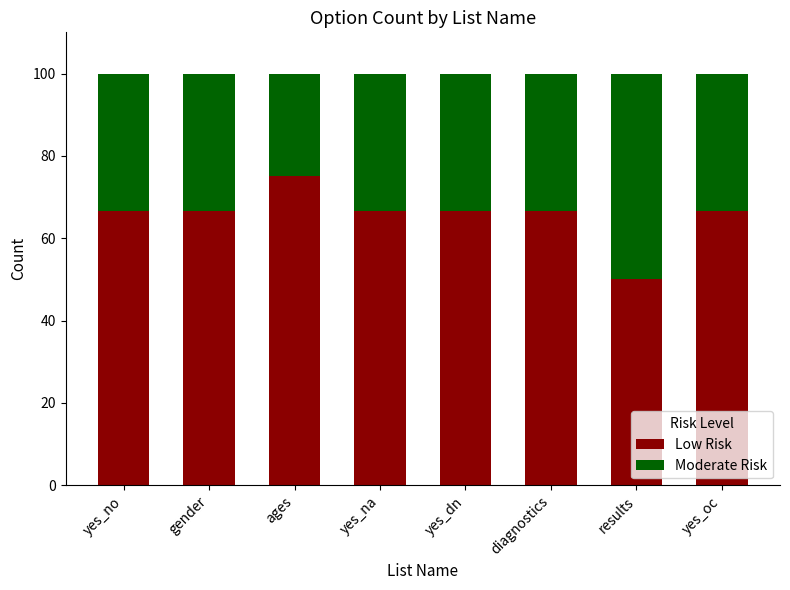

Reading left to right, transcribe the values for Low Risk.

66.7	66.7	75.0	66.7	66.7	66.7	50.0	66.7